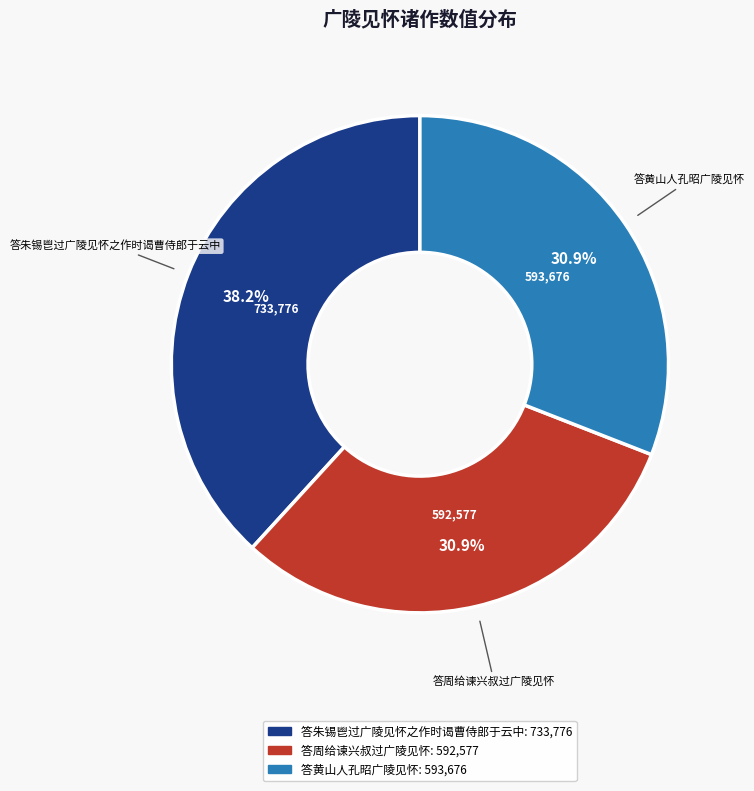

Does 答朱锡鬯过广陵见怀之作时谒曹侍郎于云中 represent more than half of the total?

No